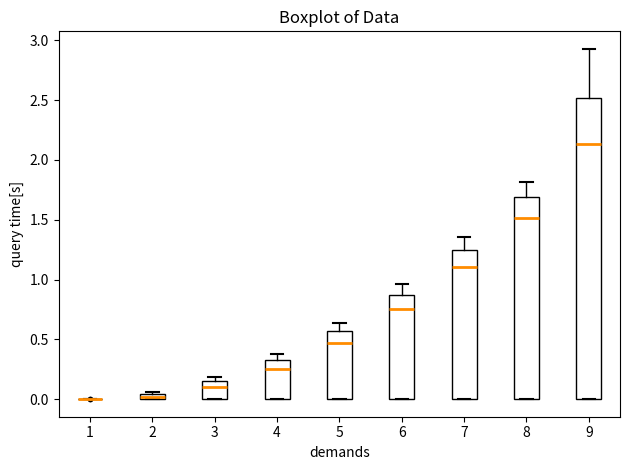

Comparing the boxes themselves (not the whiskers), which one is the tallest?

9